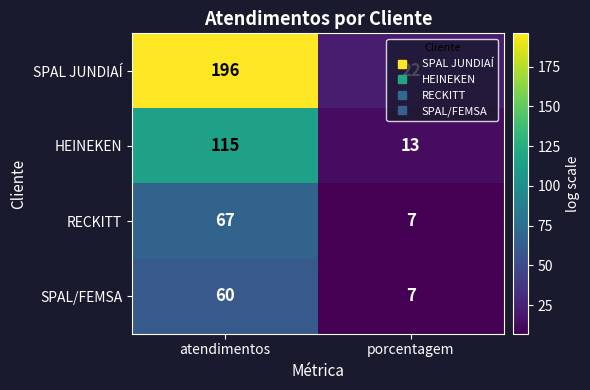

What is the maximum value for RECKITT?

67